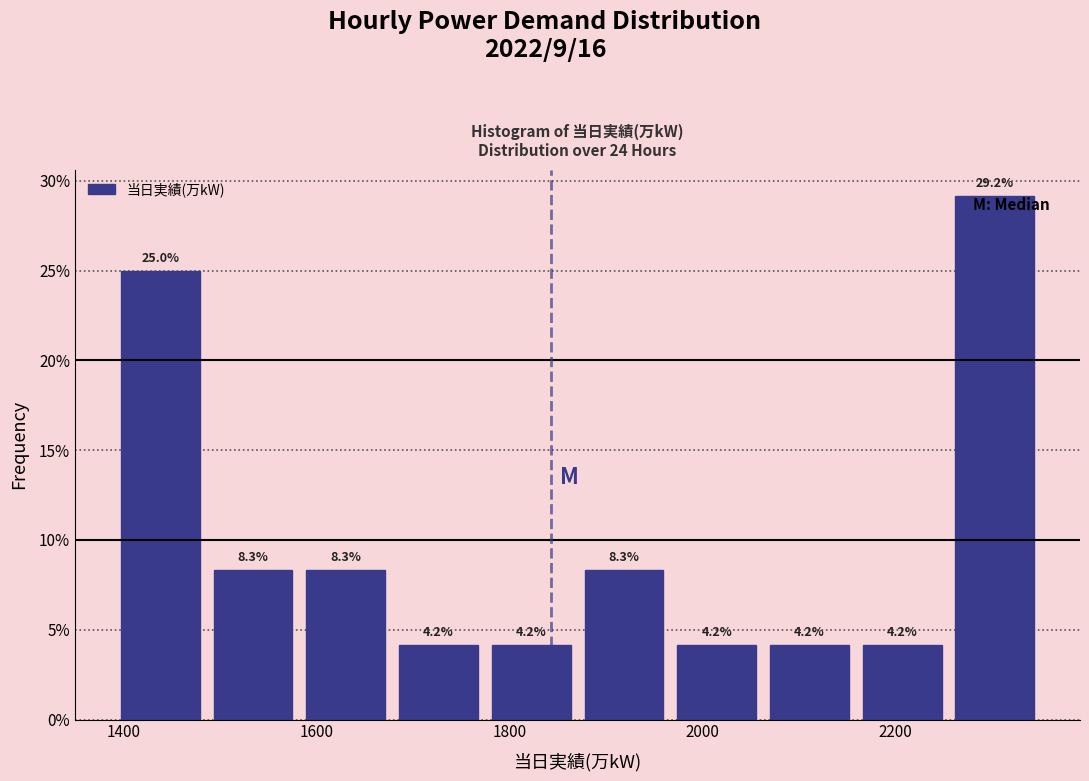

Reading left to right, transcribe this chart: for each bar, give the range it covers on the x-axis and its height. The bar edges are not printed on the chart, so give them approximately, as read against the axis.

1400 to 1480: 25.0
1480 to 1580: 8.3
1580 to 1680: 8.3
1680 to 1780: 4.2
1780 to 1880: 4.2
1880 to 1960: 8.3
1960 to 2060: 4.2
2060 to 2160: 4.2
2160 to 2260: 4.2
2260 to 2360: 29.2